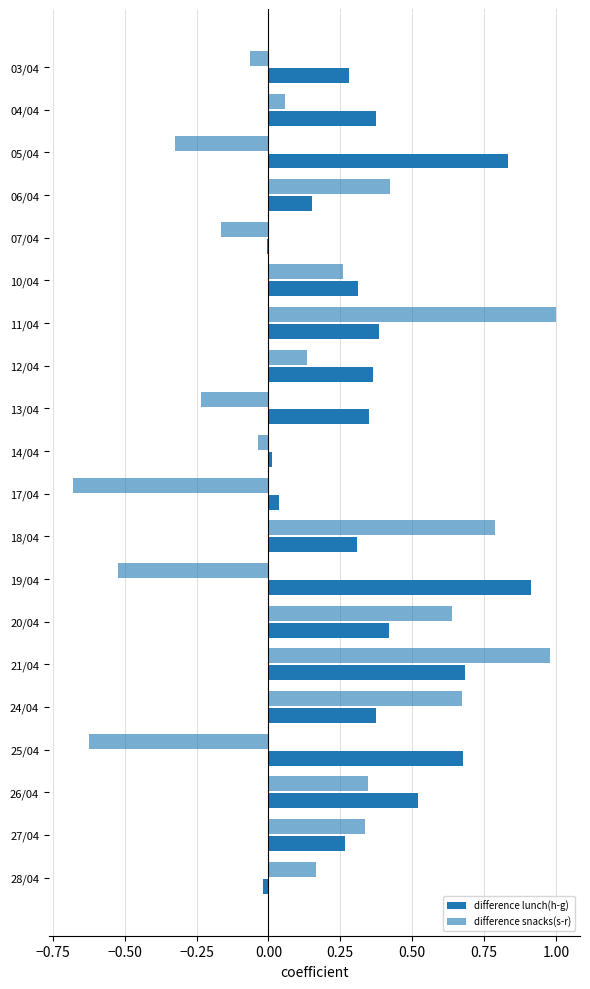

How many distinct data groups are displayed?

2